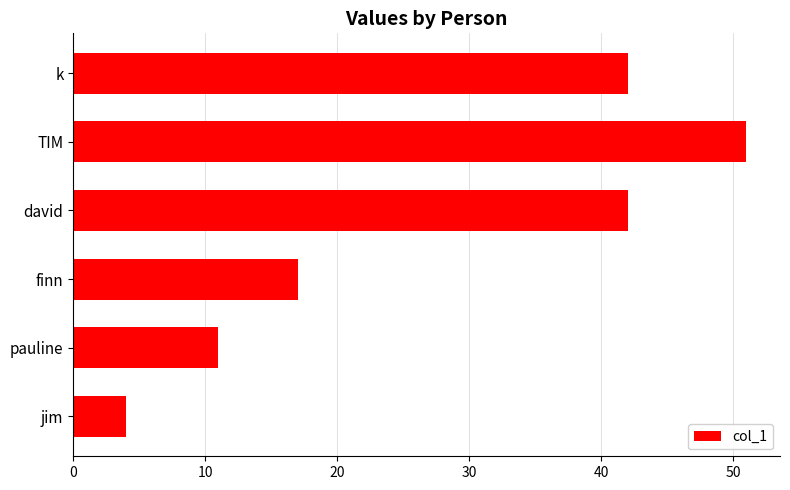

What is the ratio of the value at david to the value at k?

1.0